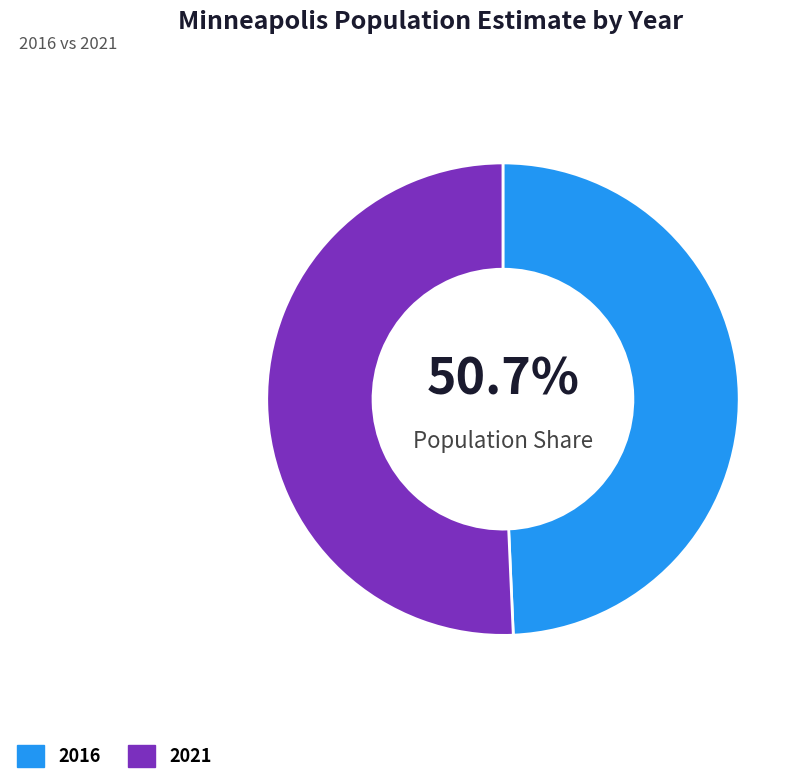

What is the ratio of the value at 2016 to the value at 2021?

1.0